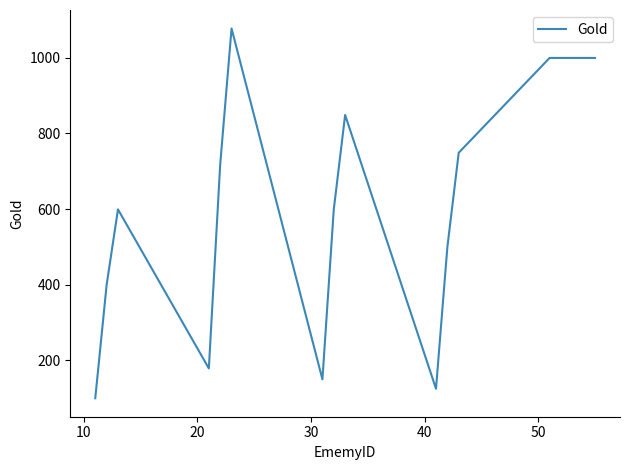

What is the difference between the maximum and minimum values?

979